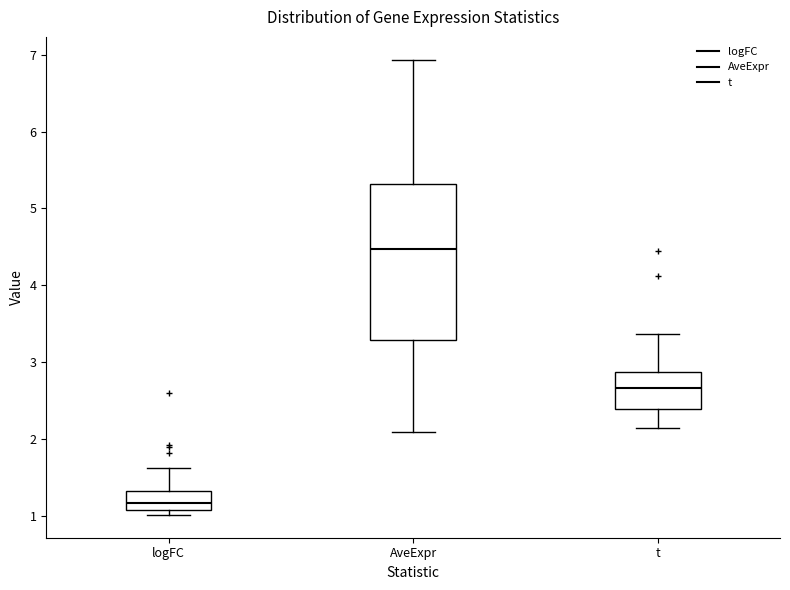

Reading left to right, transcribe this box plot: for each box, give where its median line is, the range the box spans, and where its two whiskers end, as read against the y-axis. The values are not printed on the chart, so give them approximately, as read against the axis.

logFC: median 1.2, box 1.1 to 1.3, whiskers 1.0 to 1.6
AveExpr: median 4.5, box 3.3 to 5.3, whiskers 2.1 to 6.9
t: median 2.7, box 2.4 to 2.9, whiskers 2.1 to 3.4